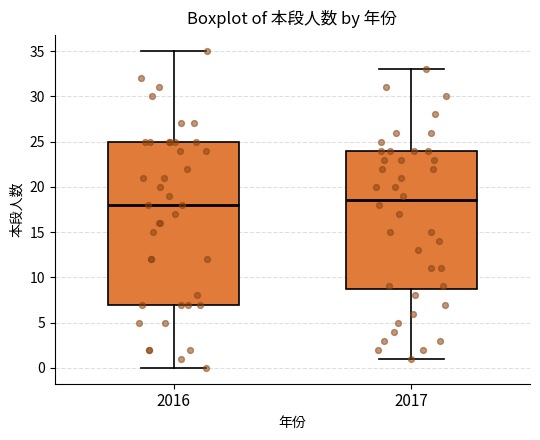

Which box is the tallest, from its lower edge to its upper edge?

2016